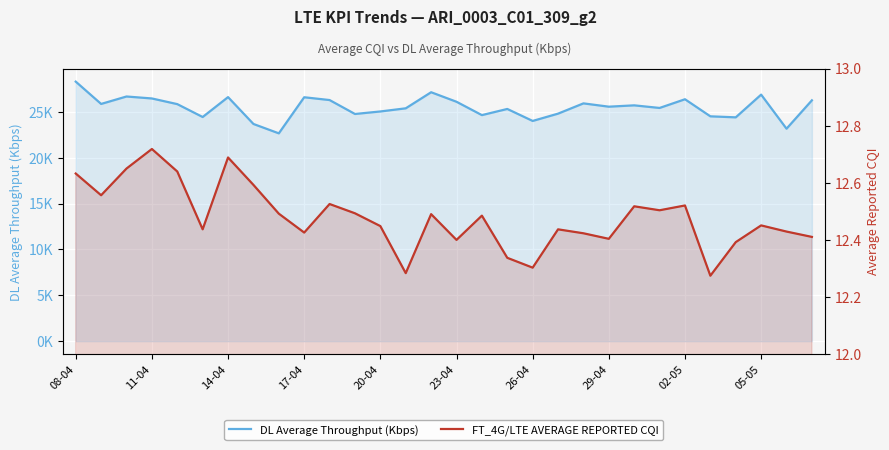

What is the sum of all DL Average Throughput (Kbps) values?

764816.7